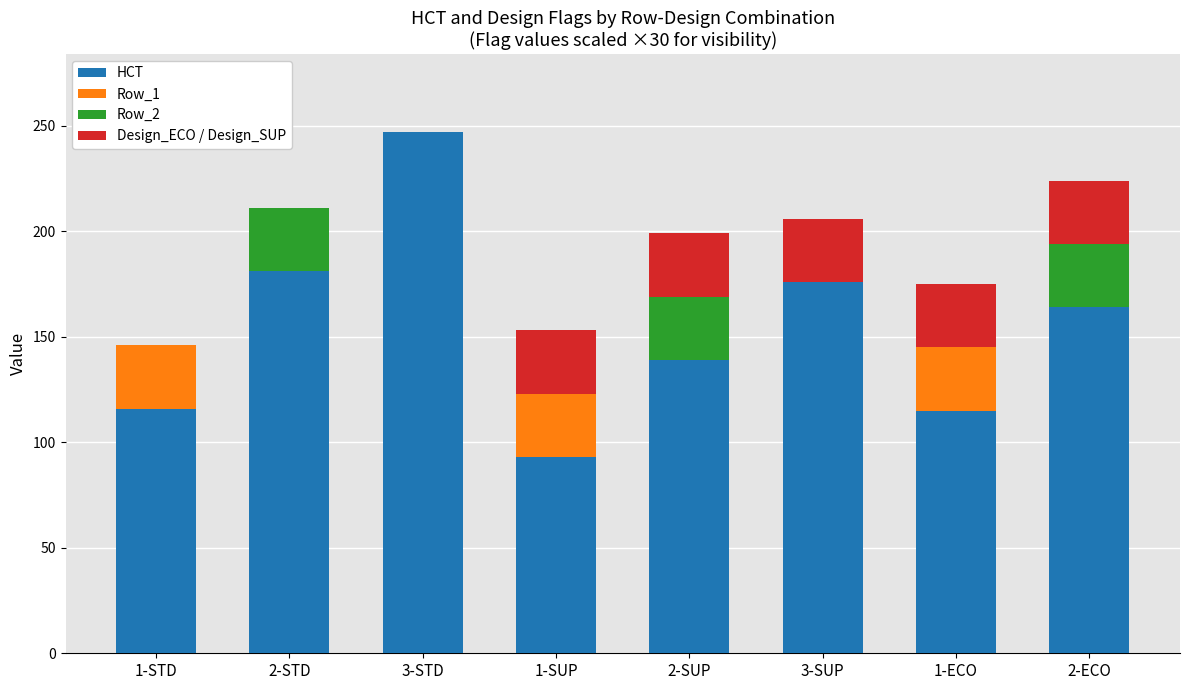

What are all the series names shown in the legend?

HCT, Row_1, Row_2, Design_ECO / Design_SUP